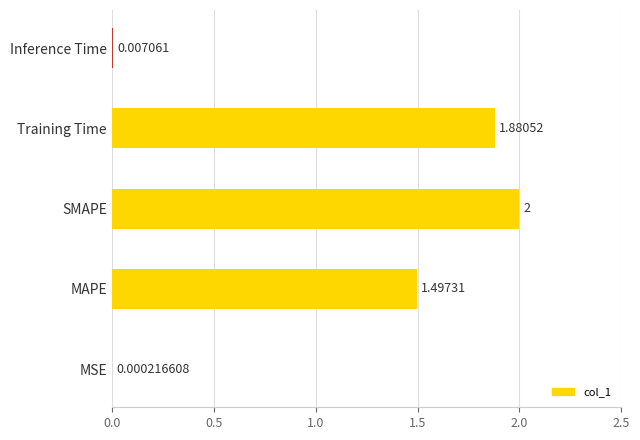

Which has a higher value, SMAPE or MSE?

SMAPE